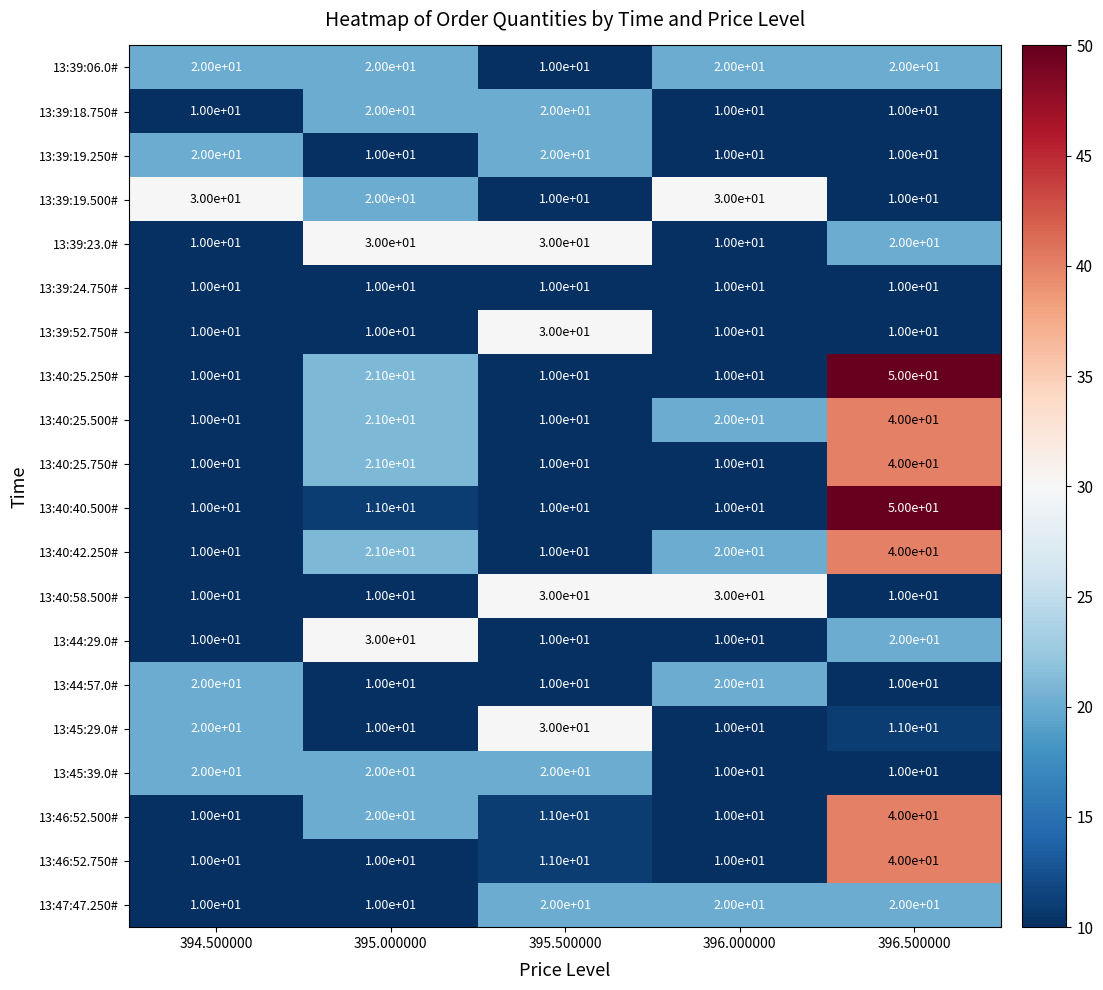

At which category is the sum across all series the highest?

396.500000